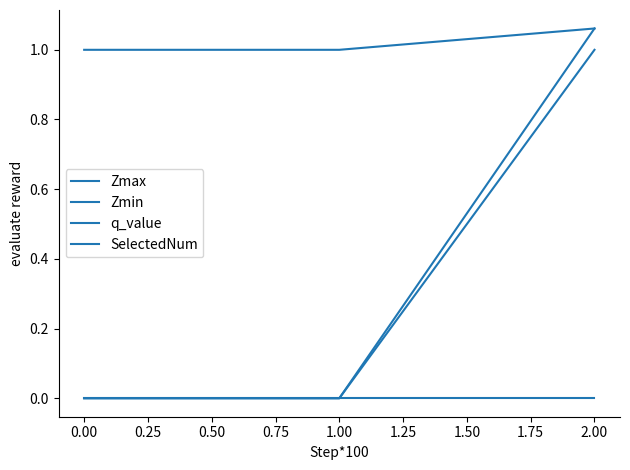

What is the difference between the highest and lowest values at 0.00?

1.0